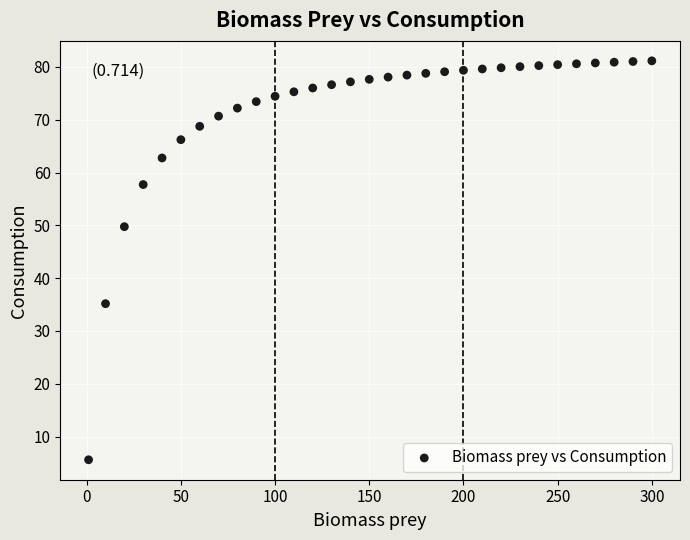

What Y value in the scatter plot is closest to 43?

49.8